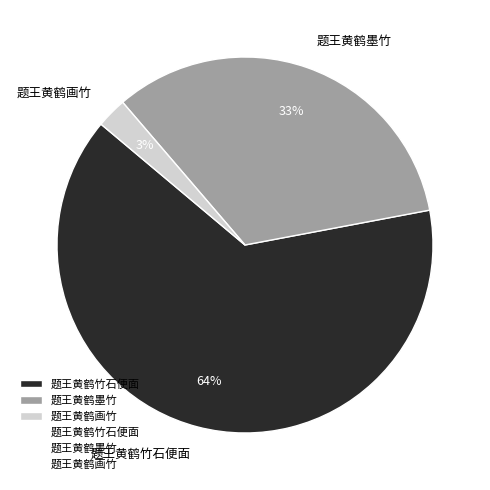

True or false: 题王黄鹤竹石便面 accounts for 64% of the total.

True